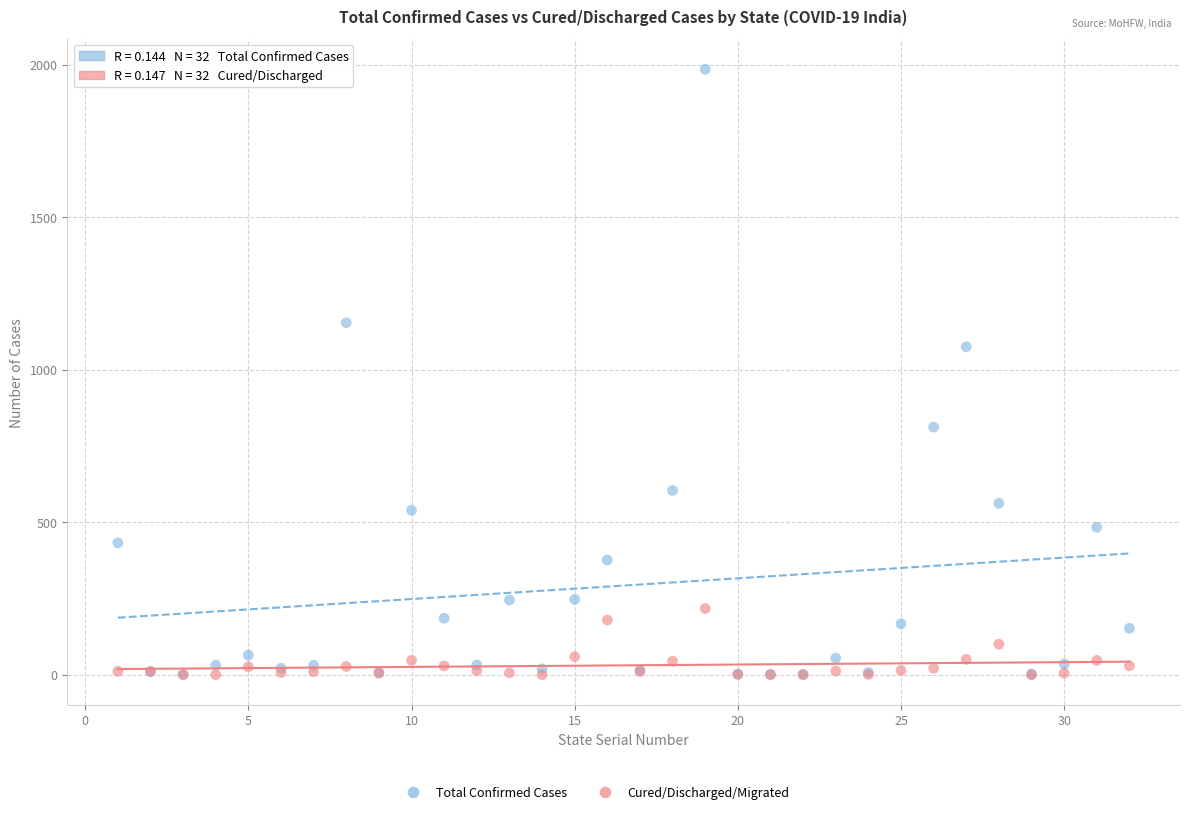

Across all series, what Y value is closest to 992?

1075